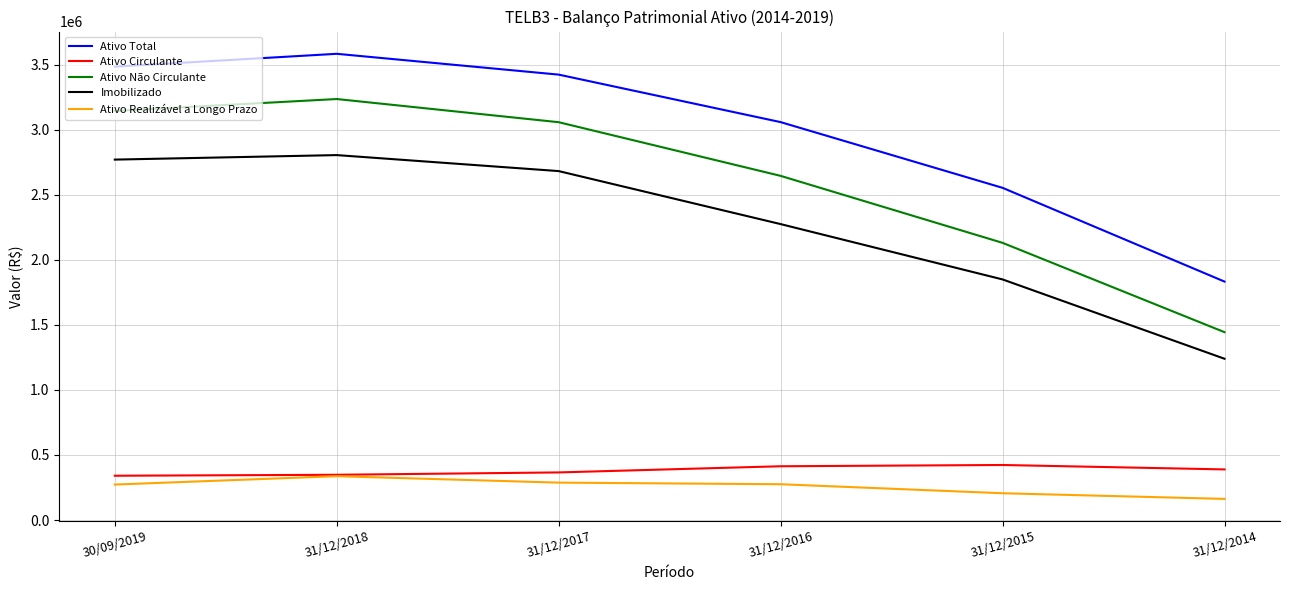

Rank the series by their maximum value, from highest to lowest.

Ativo Total, Ativo Não Circulante, Imobilizado, Ativo Circulante, Ativo Realizável a Longo Prazo